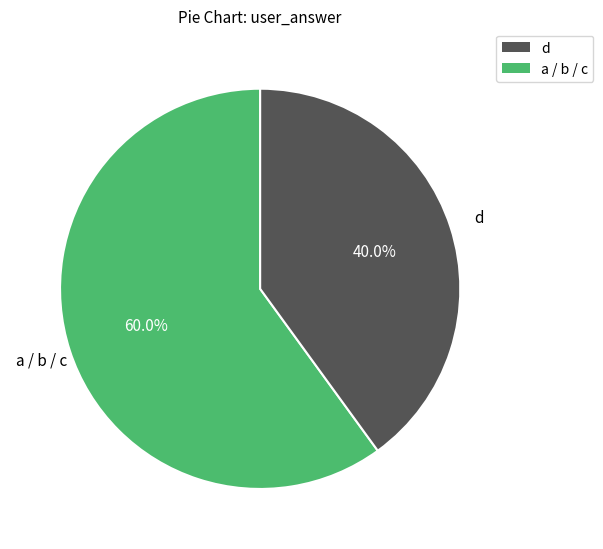

Is there a majority slice in this chart?

Yes